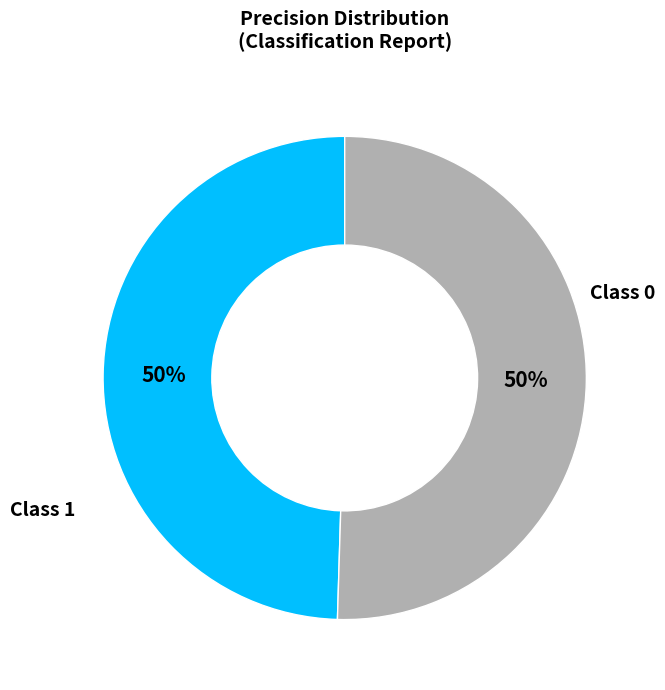

To the nearest percent, what is the average slice percentage?

50%